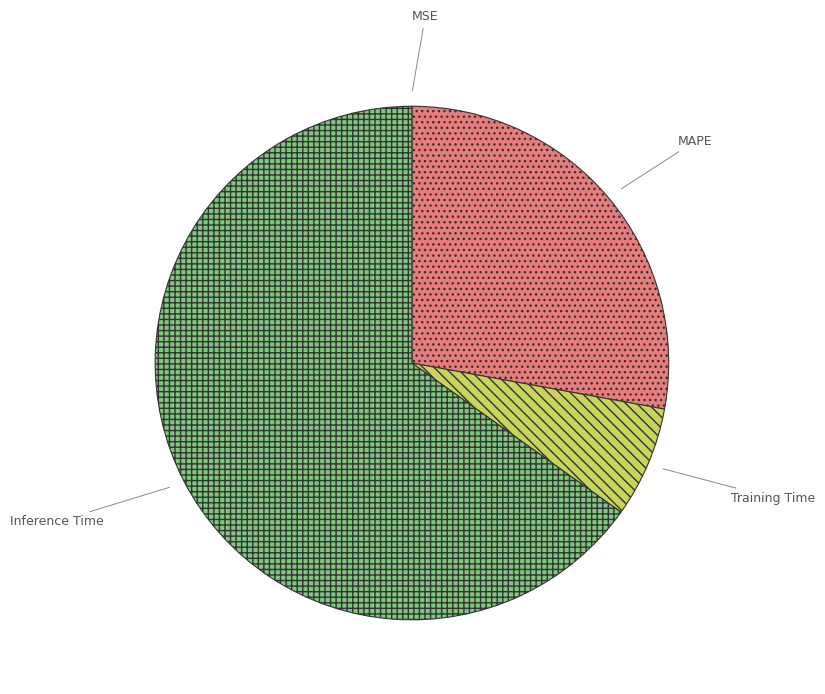

Is the sum of Inference Time and Training Time greater than half?

Yes